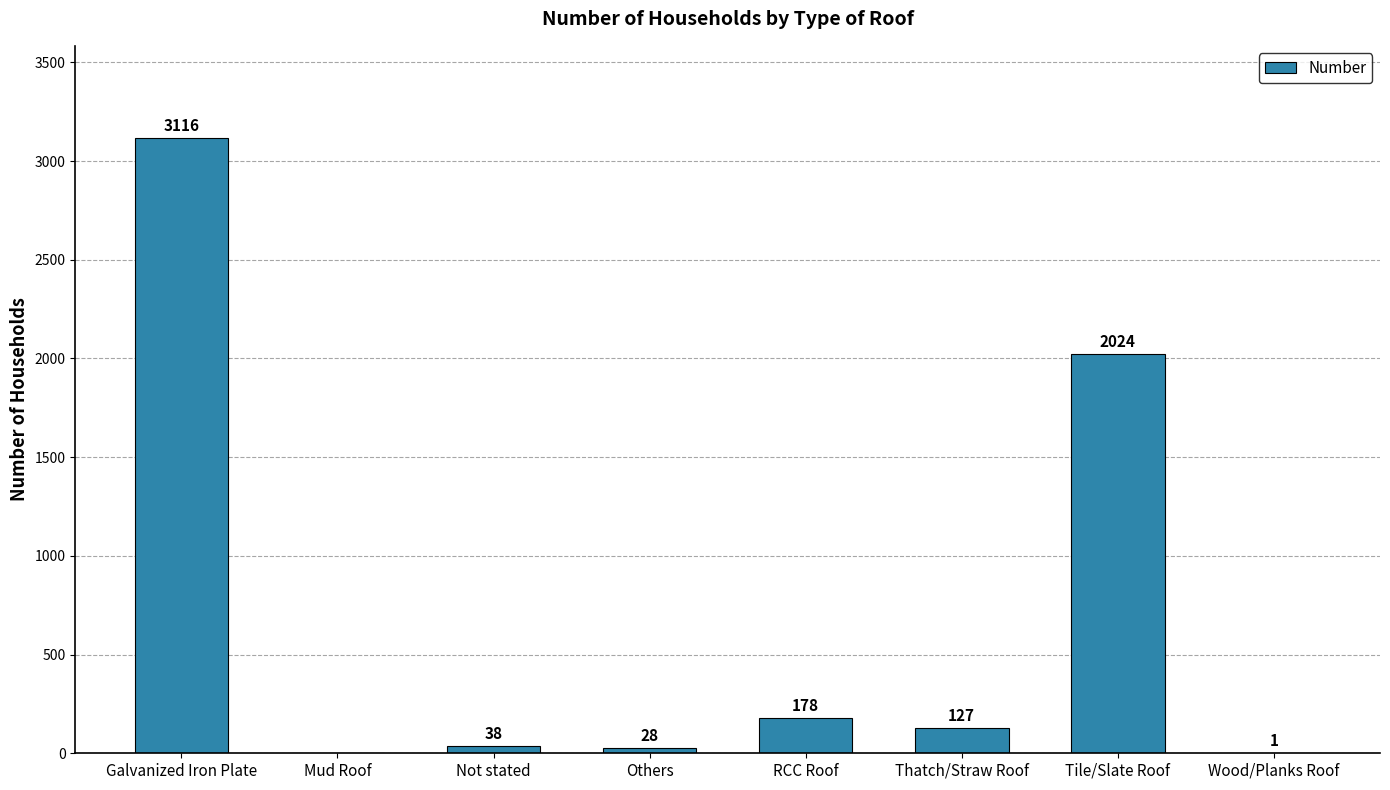

What is the maximum value shown in the chart?

3116